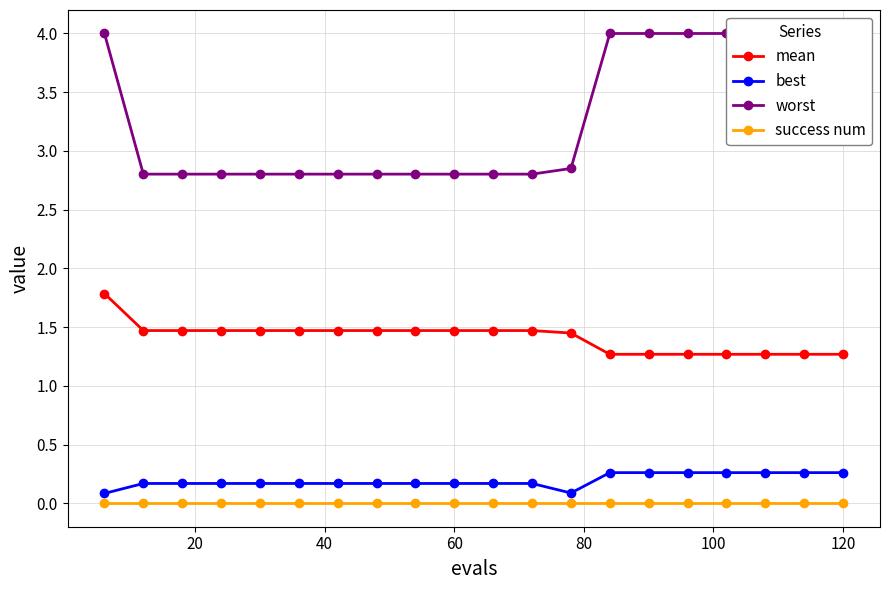

True or false: mean and best intersect in this chart.

False